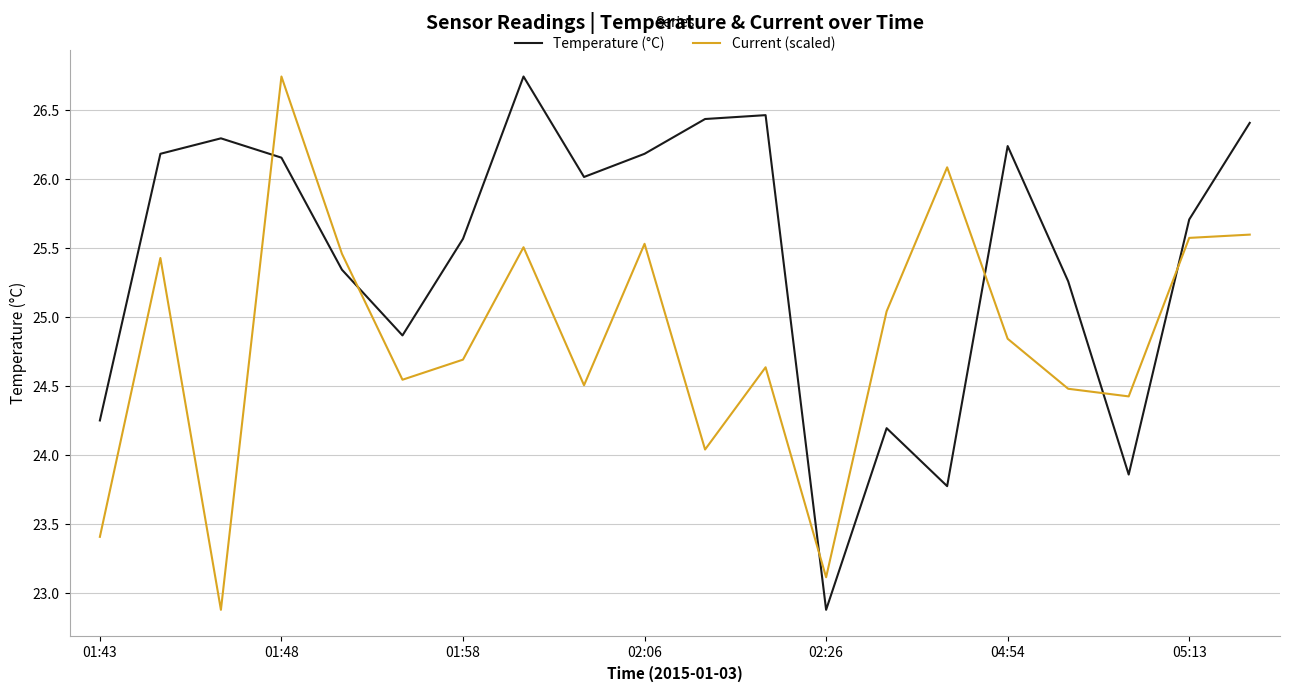

Which series has the largest total across all categories?

Temperature (°C)